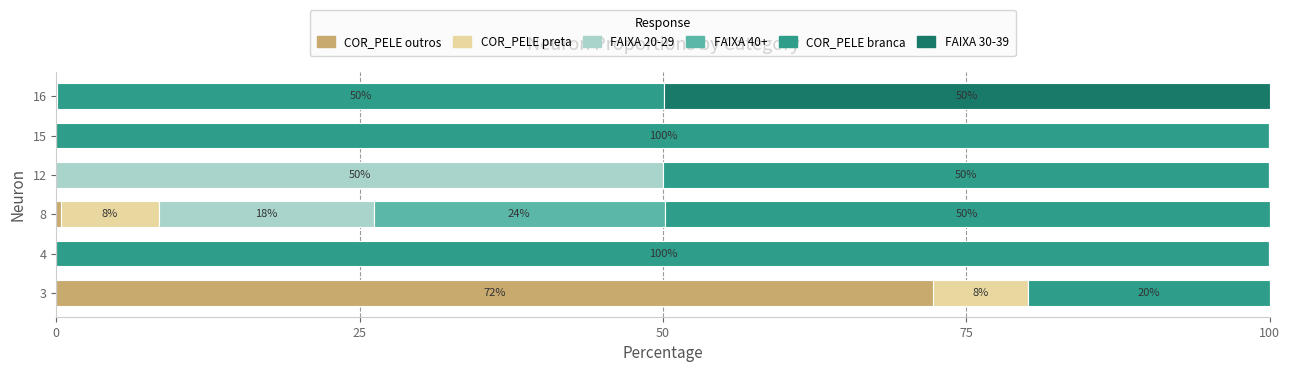

What is the maximum value for COR_PELE outros?

72.3